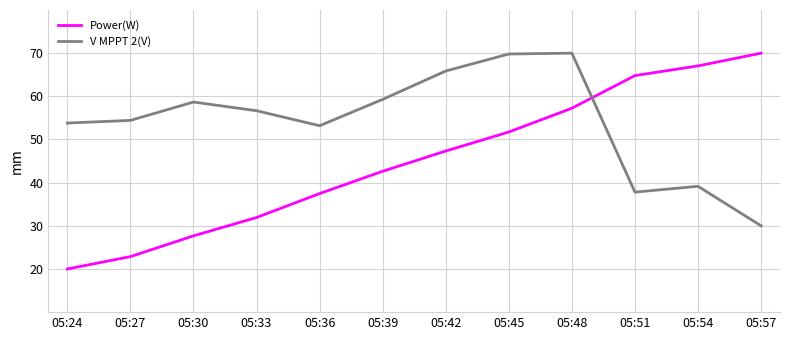

Does the chart display data point markers on the line(s)?

No